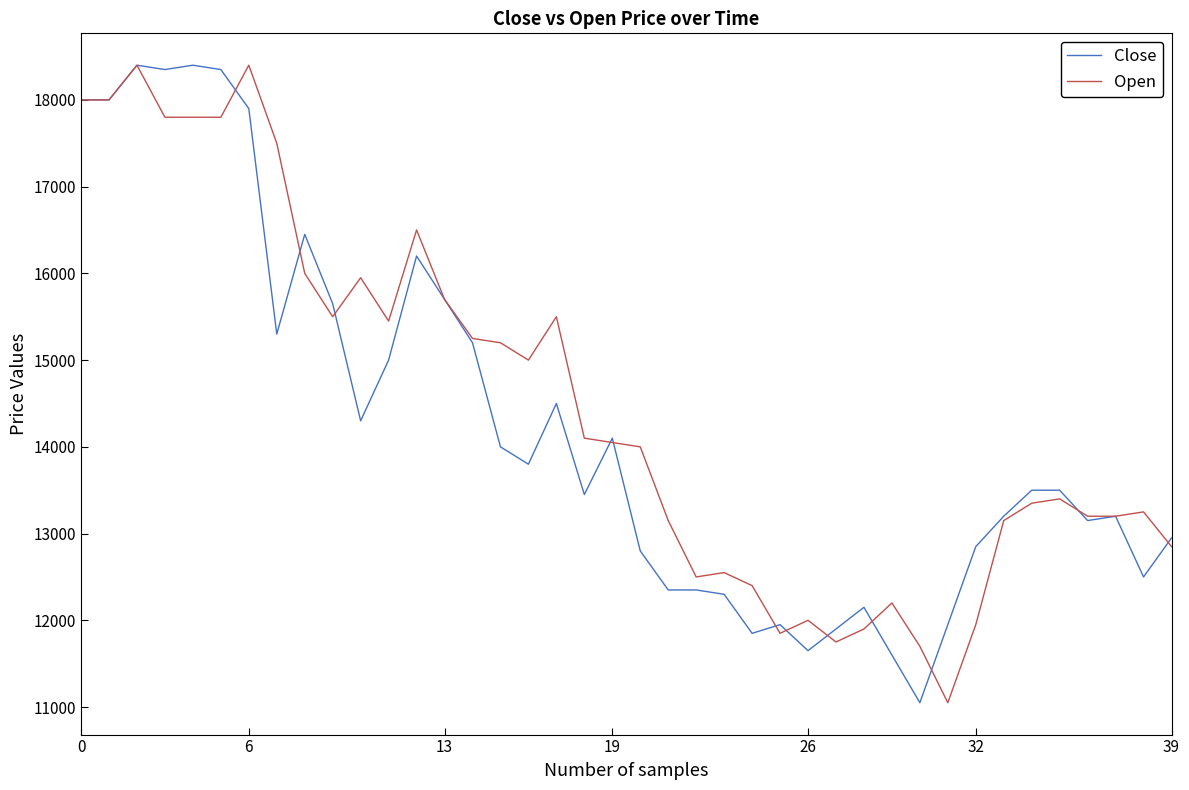

What is the maximum value for Open?

18400